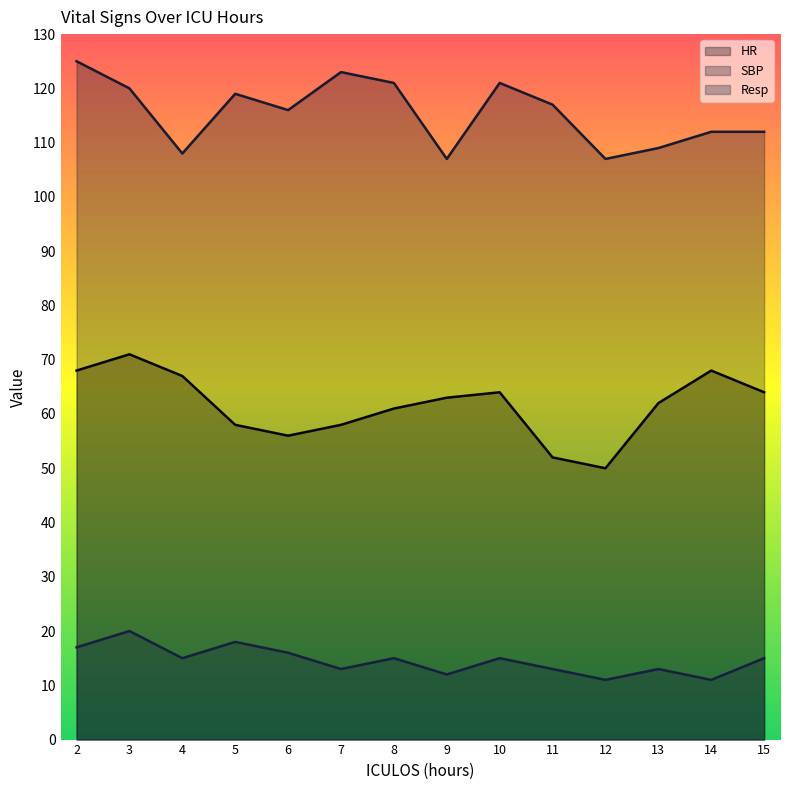

Which series has the largest total across all categories?

SBP